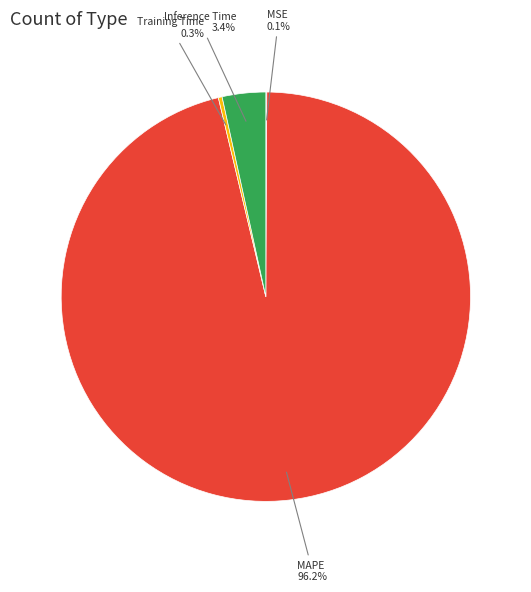

What portion of the pie excludes MAPE?

3.8%